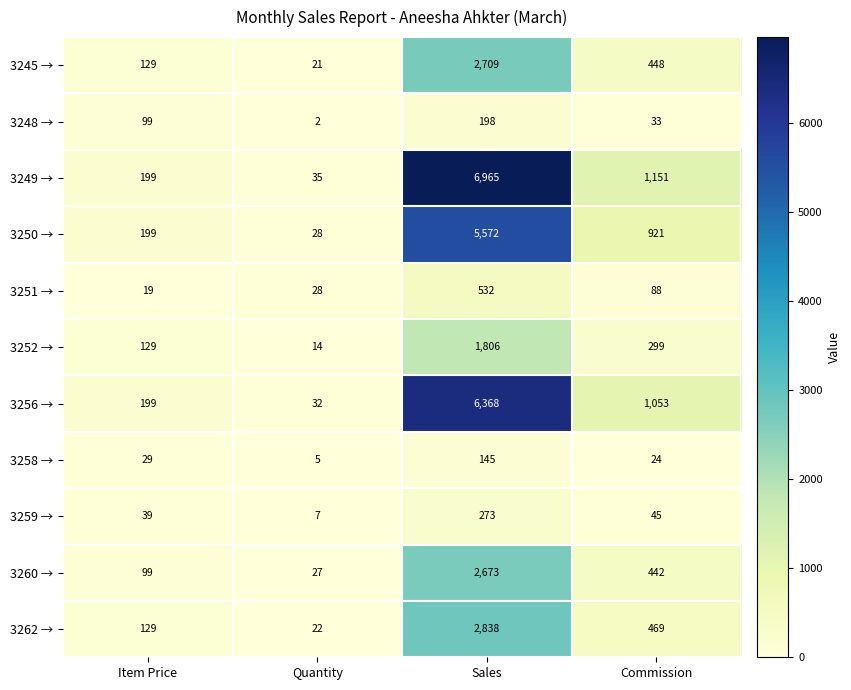

Which series has the largest total across all categories?

3249 →